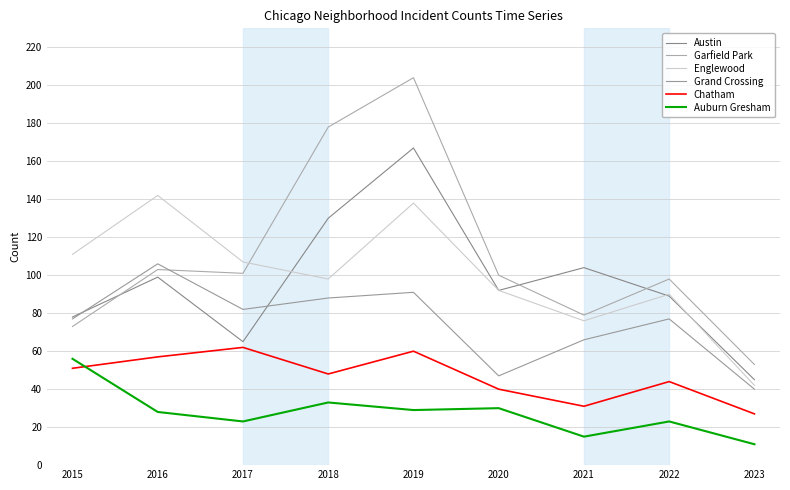

The Chatham series shows 66 at 2020. True or false?

False